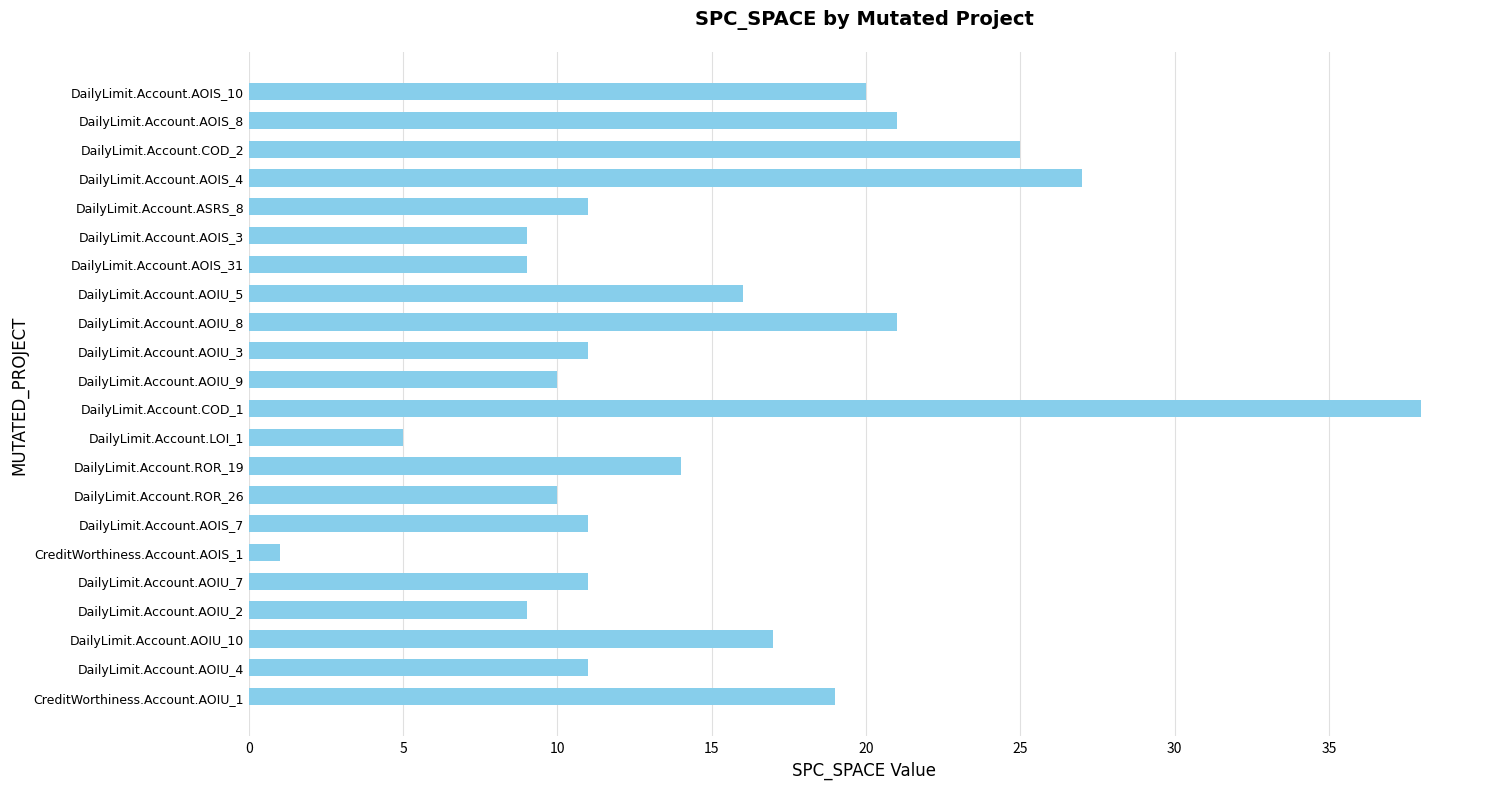

What is the sum of all values?

326